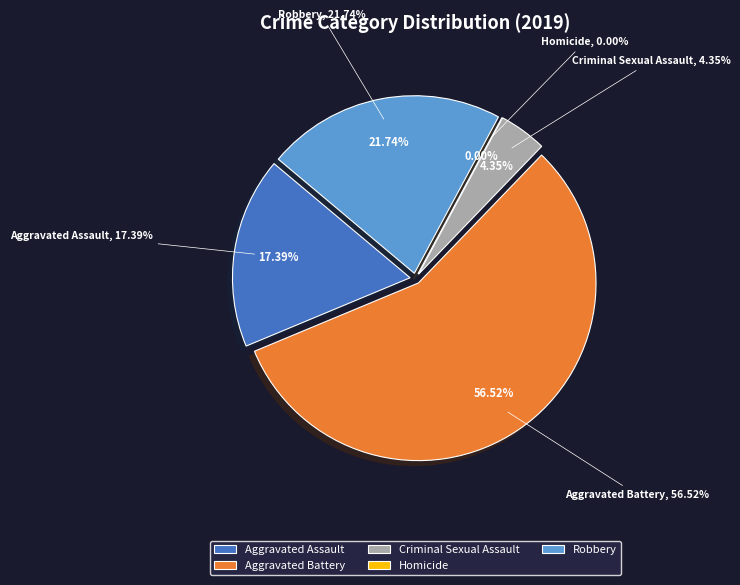

Count the number of slices in the pie.

5